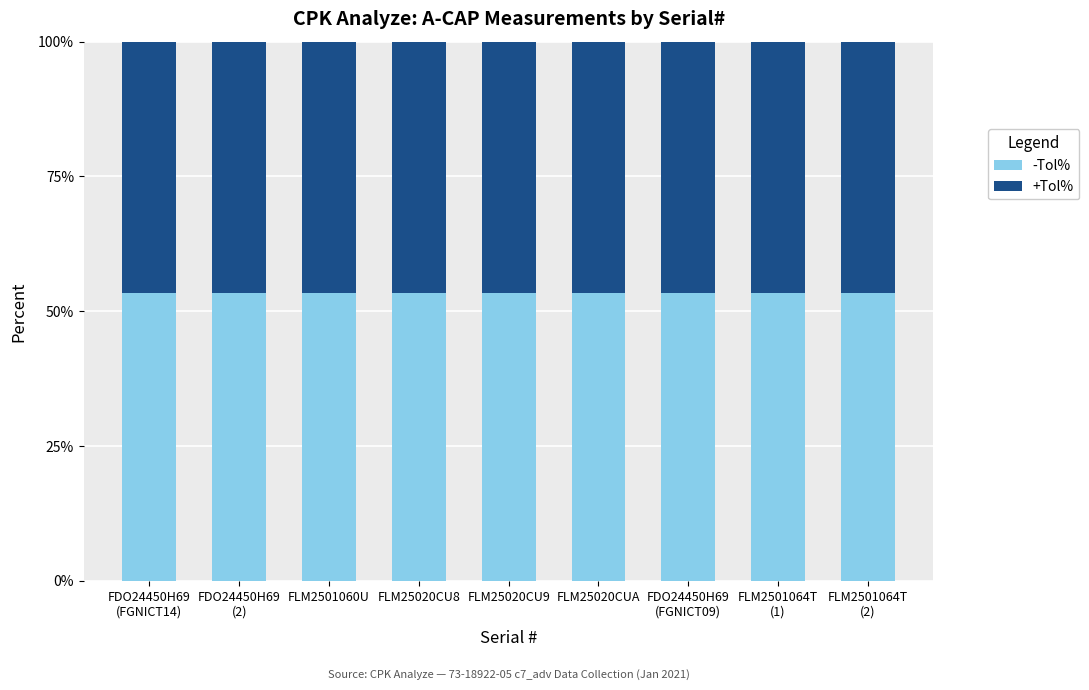

What is the average value of the -Tol% series?

53.3